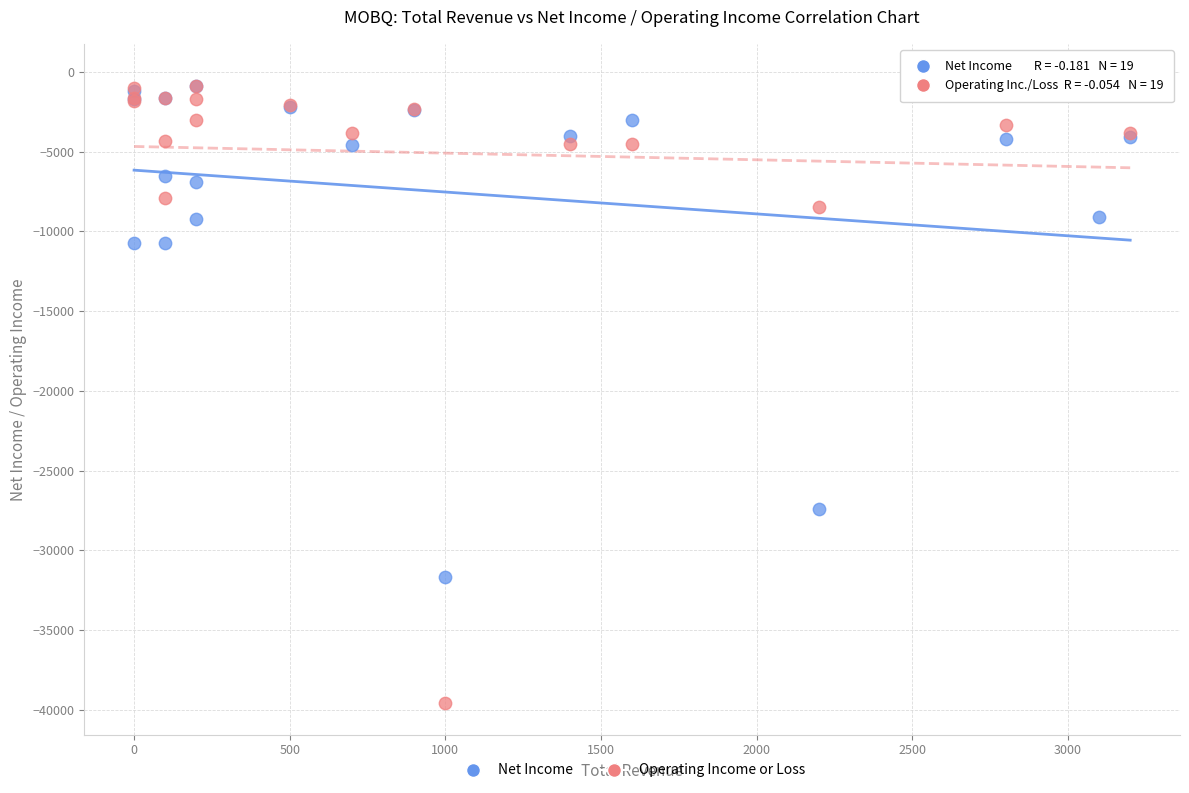

In the Operating Income or Loss series, what Y value is closest to -19900?

-8500